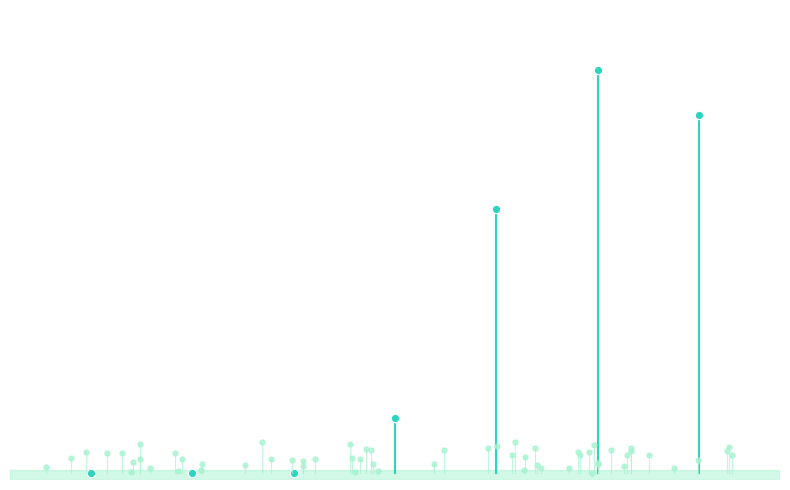

What is the change in value from 4 to 5?

+10.6